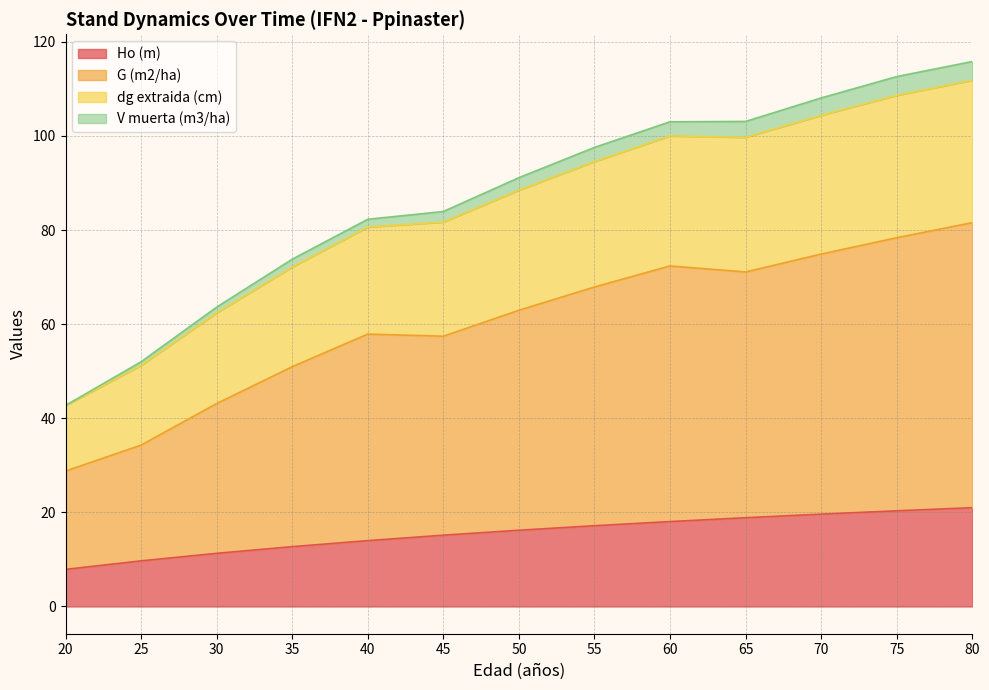

The value of Ho (m) at 30 is 18.2. True or false?

False